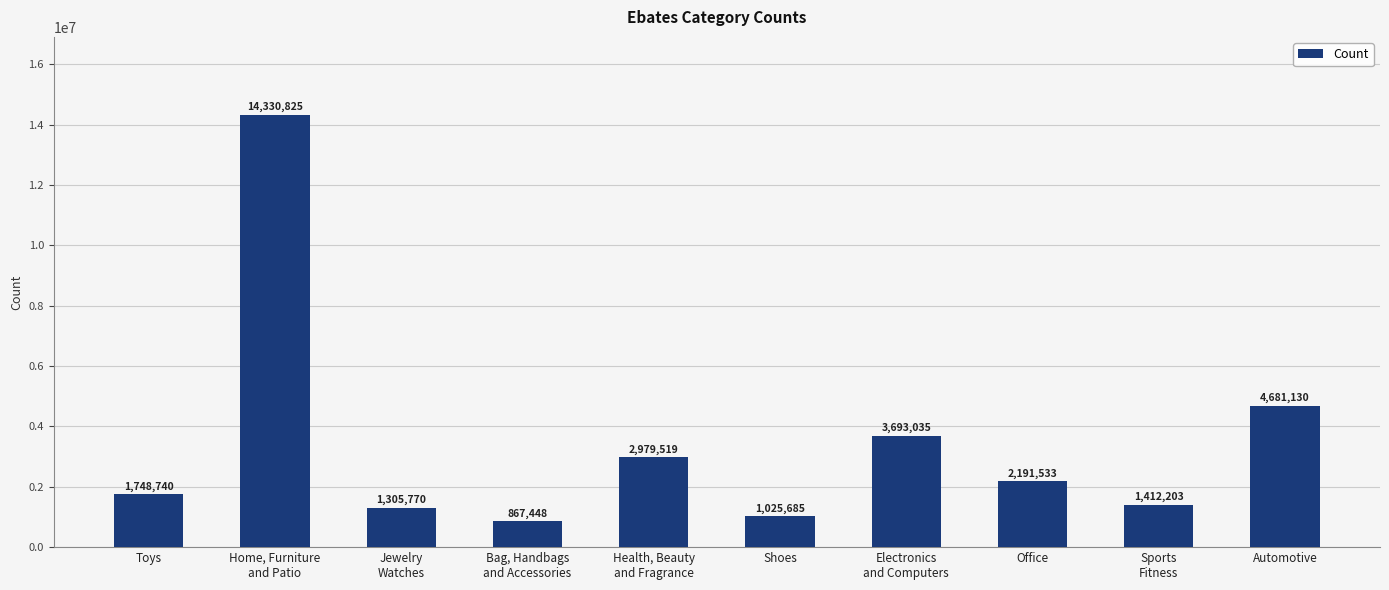

What is the change in value from Home, Furniture
and Patio to Office?

-12139292